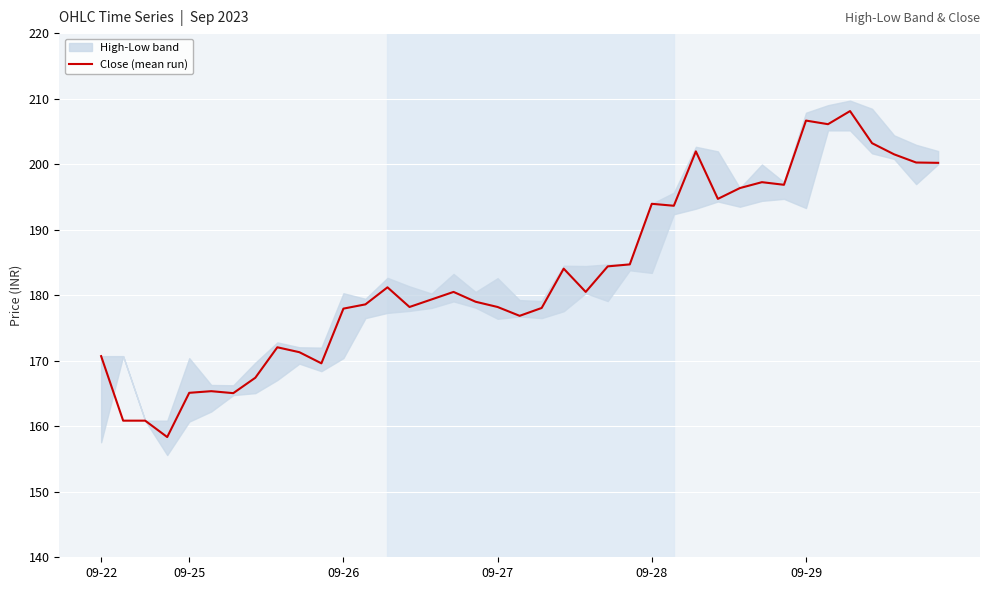

What is the minimum value for Close (mean run)?

158.4